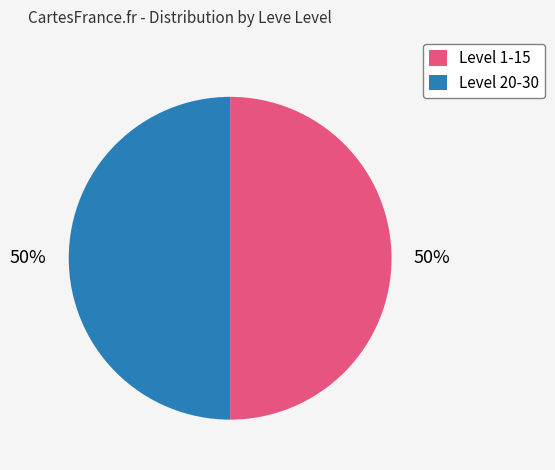

Is it true that Level 20-30 is 50% of the pie?

True